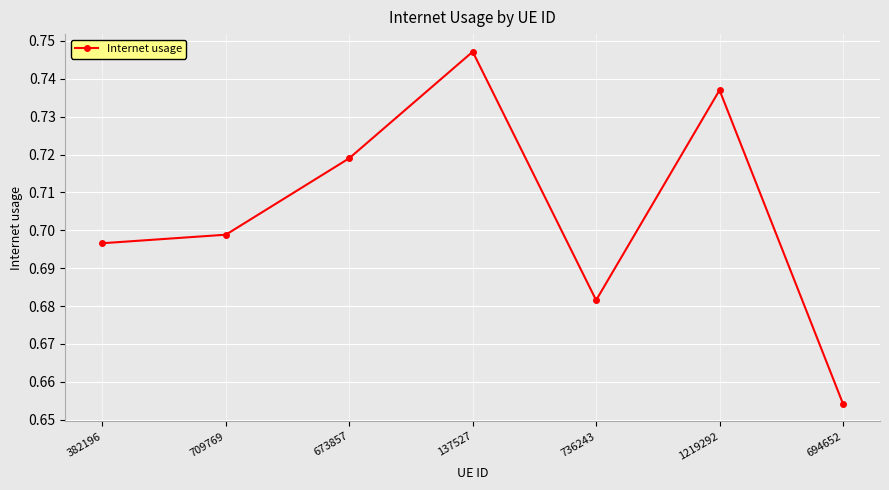

Which label corresponds to the smallest value in the chart?

694652